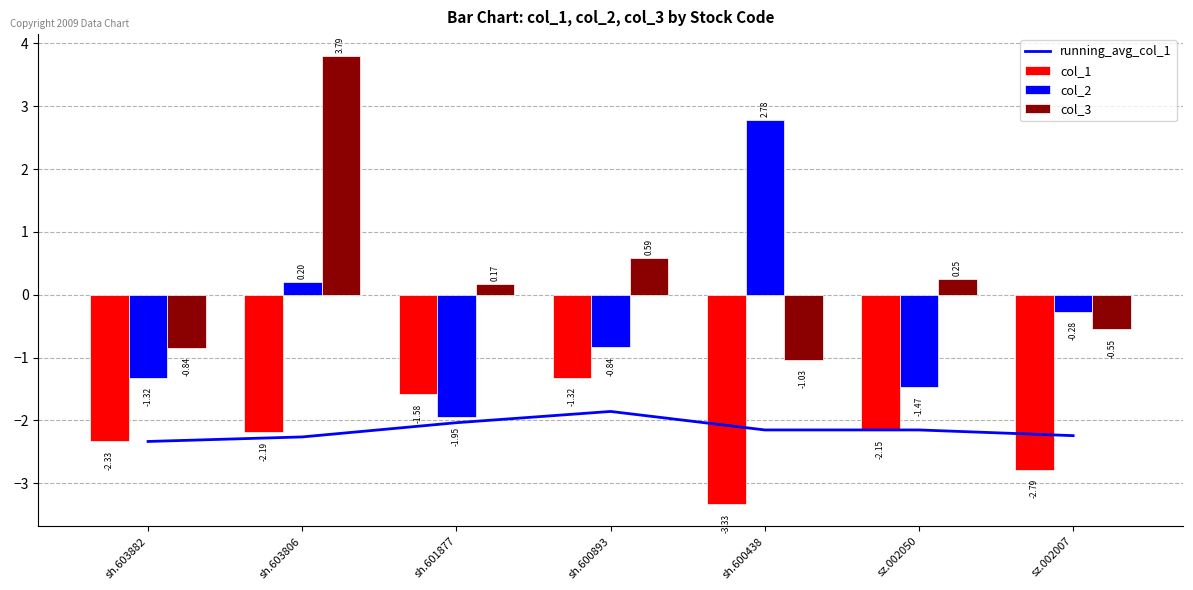

Rank the series by their maximum value, from highest to lowest.

col_3, col_2, col_1, running_avg_col_1